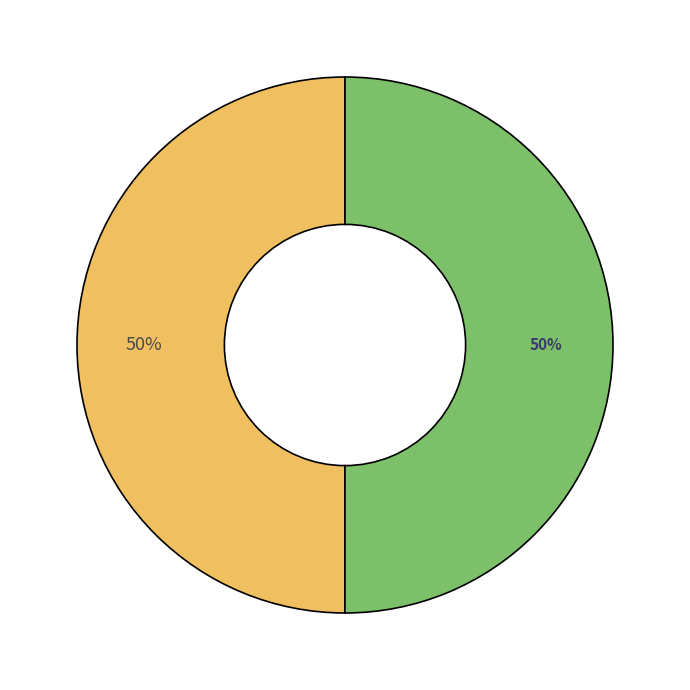

To the nearest percent, what is the average slice percentage?

50%